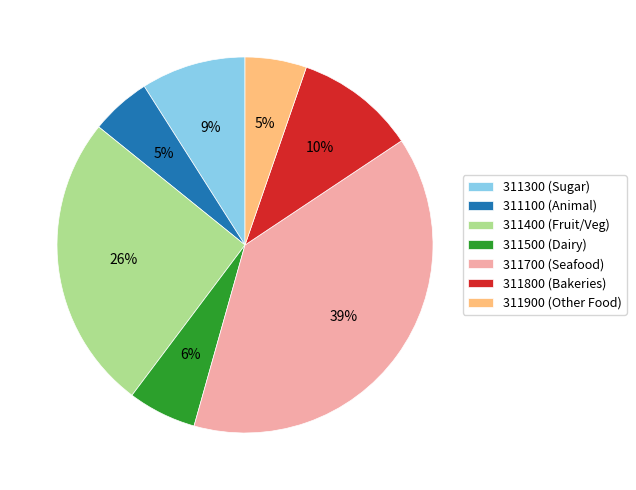

To the nearest percent, what portion does 311400 (Fruit/Veg) represent?

26%